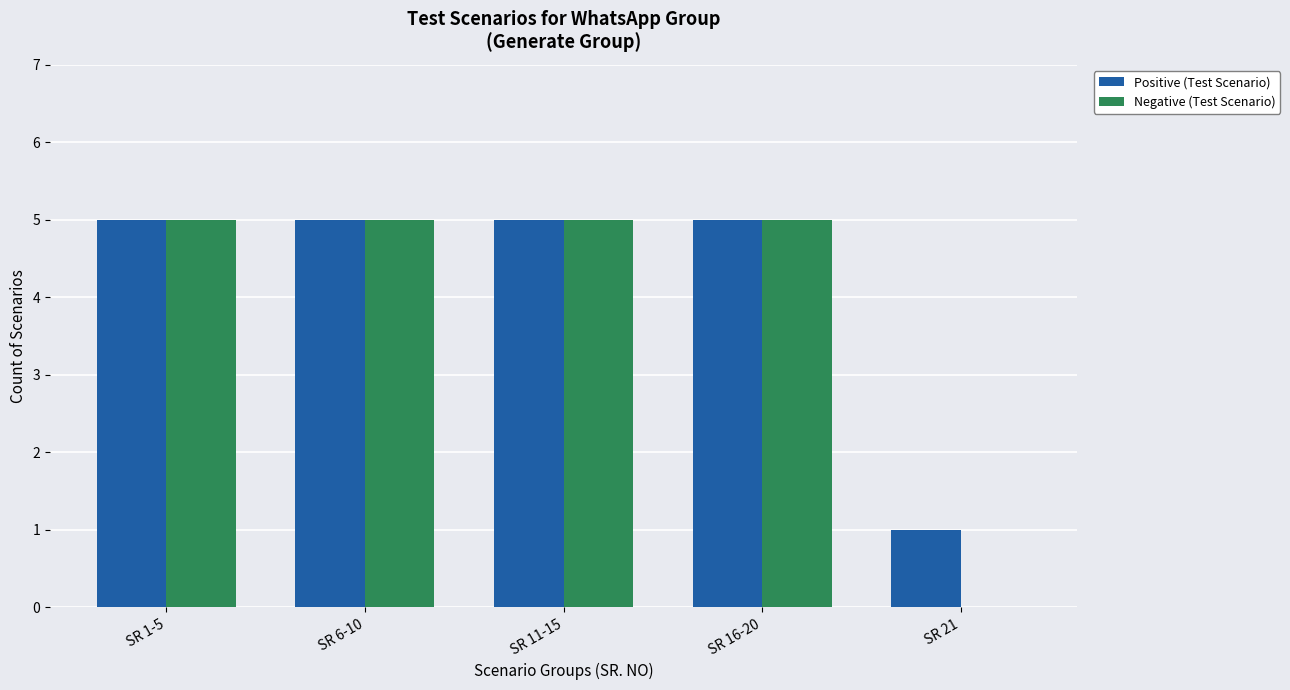

What is the maximum value shown in the chart?

5